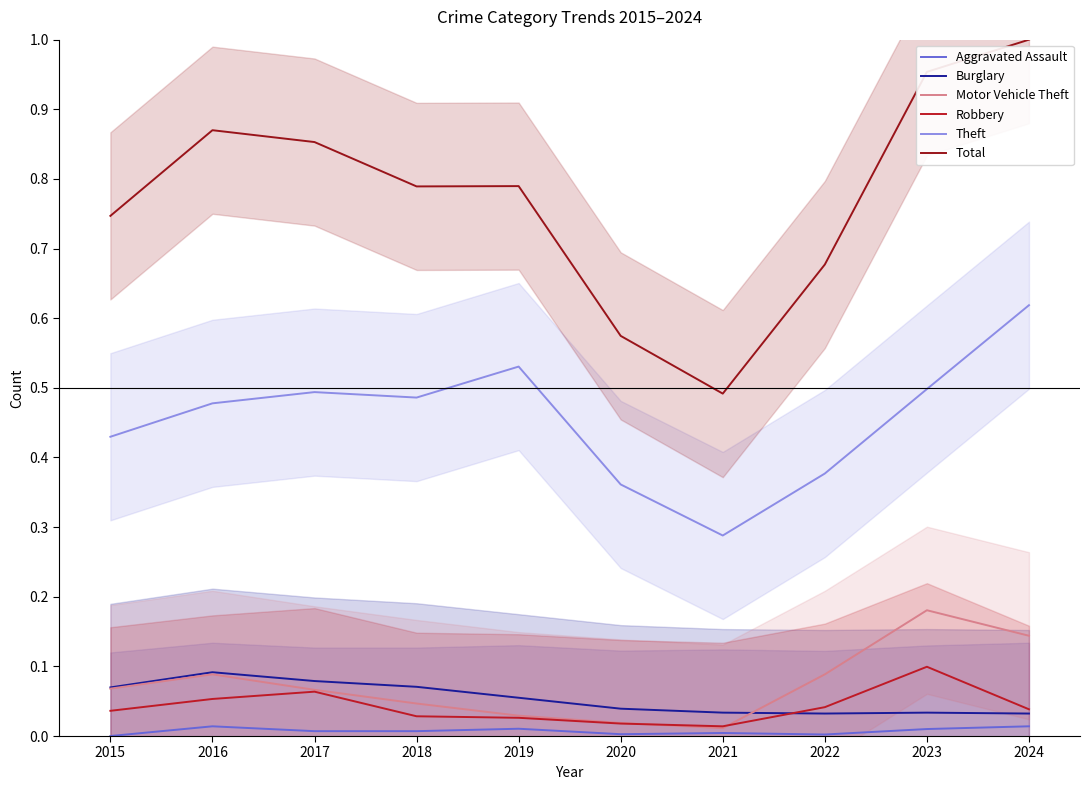

The value of Total at 2019 is 0.8. True or false?

True